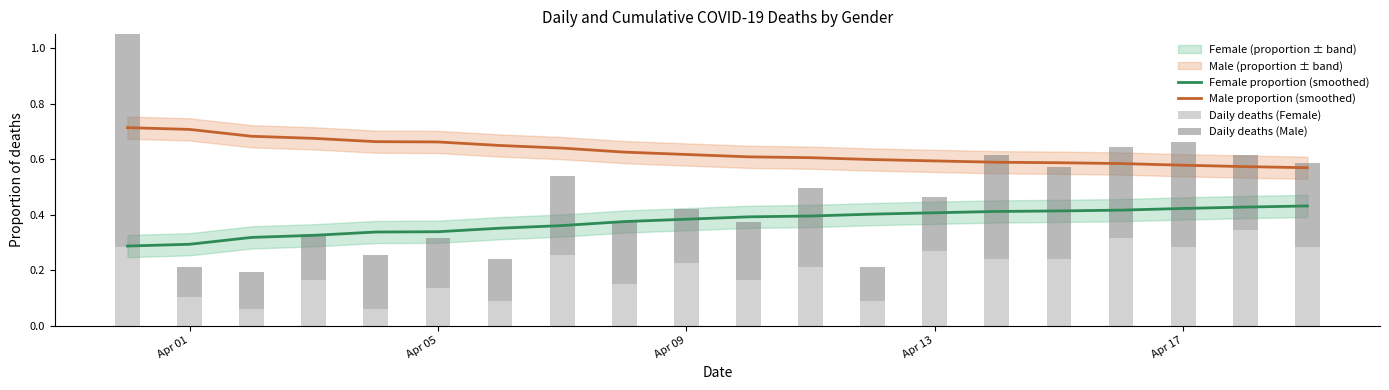

The Male proportion (smoothed) series shows 0.8 at Apr 13. True or false?

False